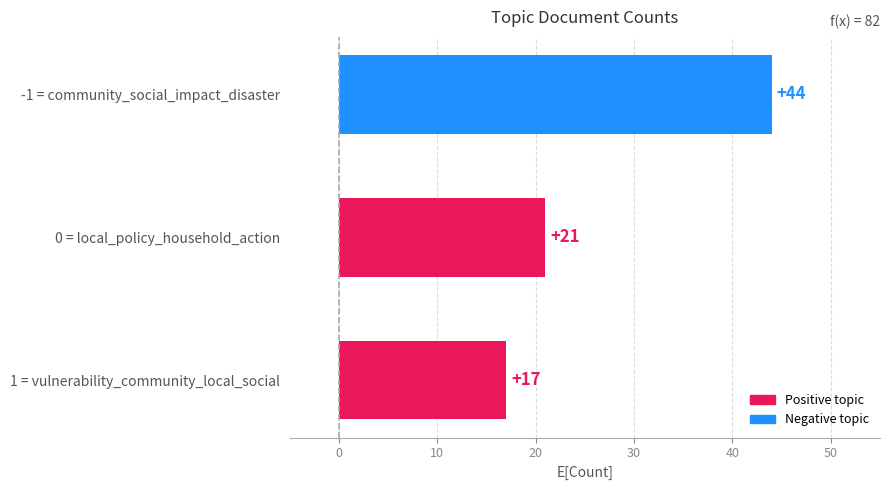

Count the number of categories in the chart.

3